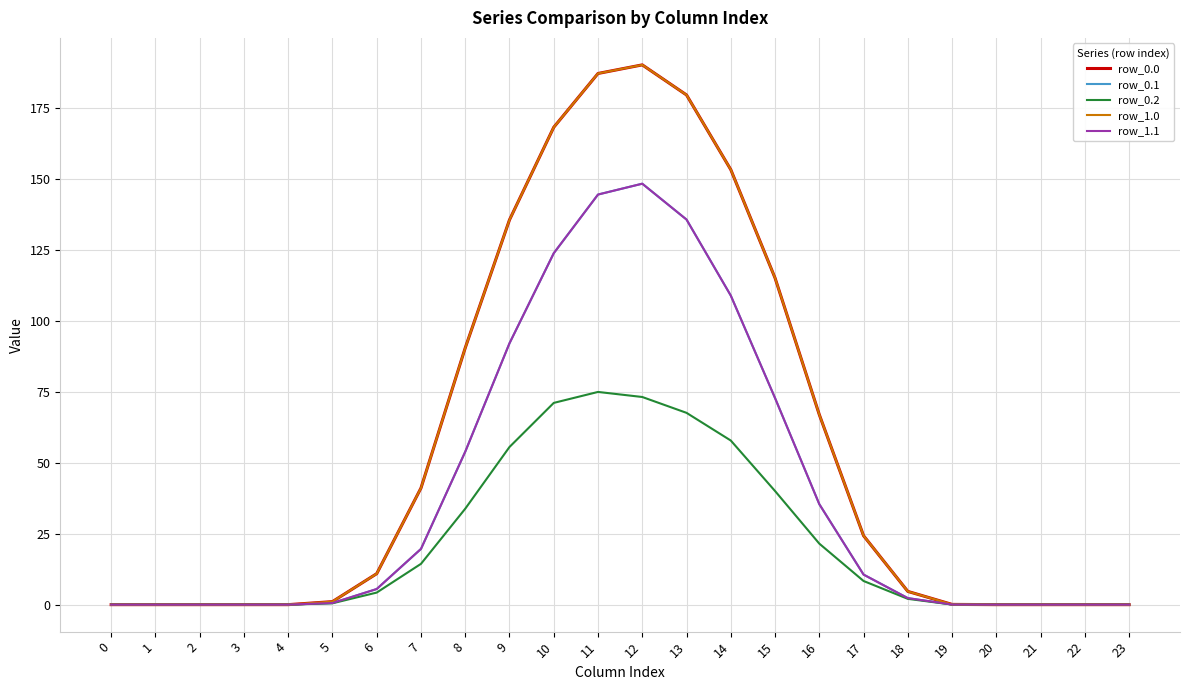

Reading left to right, list all the values displayed in this chart.

row_0.0: 0.0	0.0	0.0	0.0	0.0	1.1	10.9	41.1	90.4	135.5	168.1	187.1	190.1	179.5	153.2	115.0	66.9	24.3	4.7	0.1	0.0	0.0	0.0	0.0
row_0.1: 0.0	0.0	0.0	0.0	0.0	0.6	5.5	19.6	53.9	92.0	123.8	144.4	148.2	135.6	108.8	72.8	35.4	10.6	2.3	0.0	0.0	0.0	0.0	0.0
row_0.2: 0.0	0.0	0.0	0.0	0.0	0.5	4.2	14.4	33.8	55.5	71.0	74.9	73.1	67.5	57.8	40.0	21.5	8.3	2.0	0.0	0.0	0.0	0.0	0.0
row_1.0: 0.0	0.0	0.0	0.0	0.0	1.1	10.9	41.1	90.4	135.5	168.1	187.1	190.1	179.5	153.2	115.0	66.9	24.3	4.7	0.1	0.0	0.0	0.0	0.0
row_1.1: 0.0	0.0	0.0	0.0	0.0	0.6	5.5	19.6	53.9	92.0	123.8	144.4	148.2	135.6	108.8	72.8	35.4	10.6	2.3	0.0	0.0	0.0	0.0	0.0